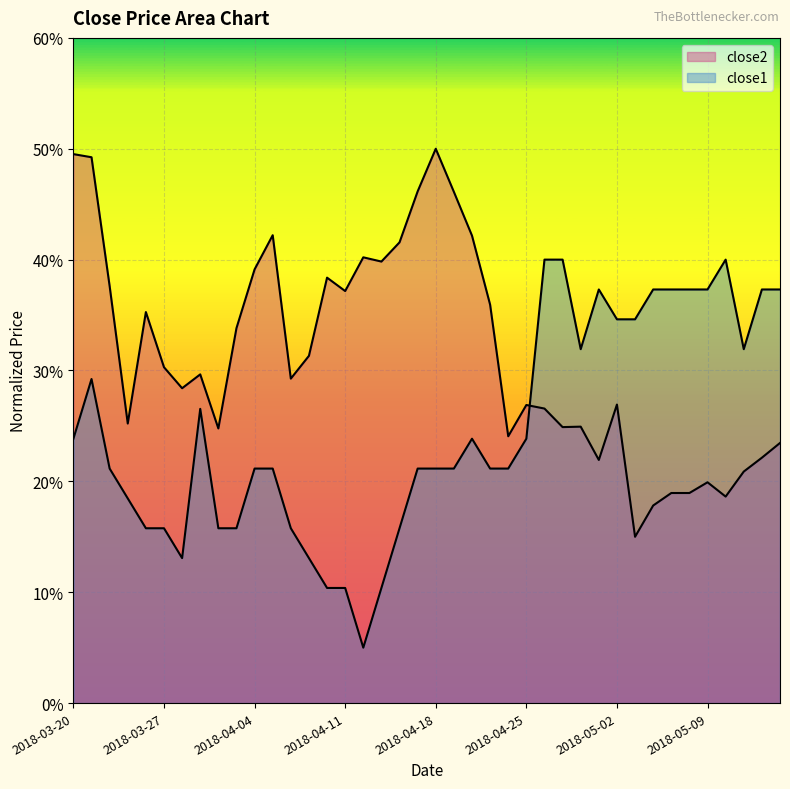

Where is the first local minimum for close2?

2018-03-23